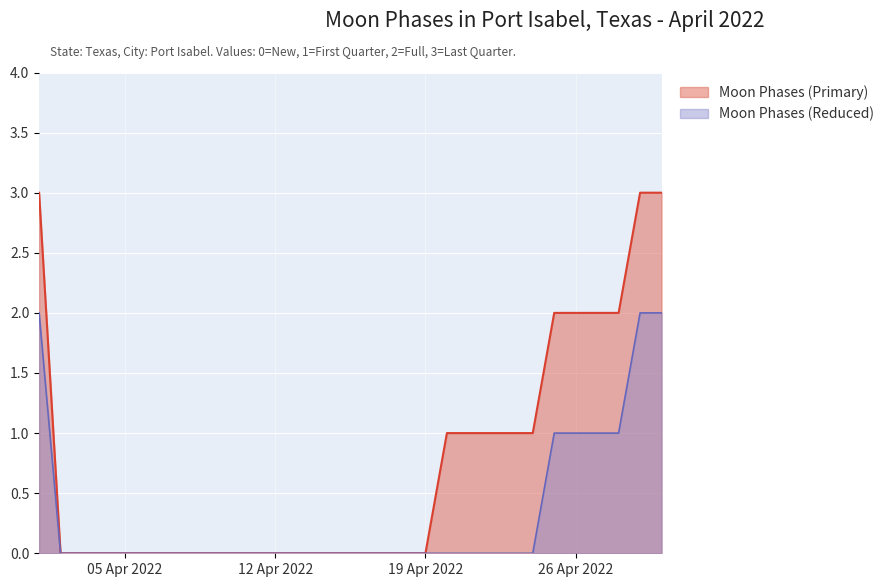

True or false: the data shows 1 at 2022-04-16.

False